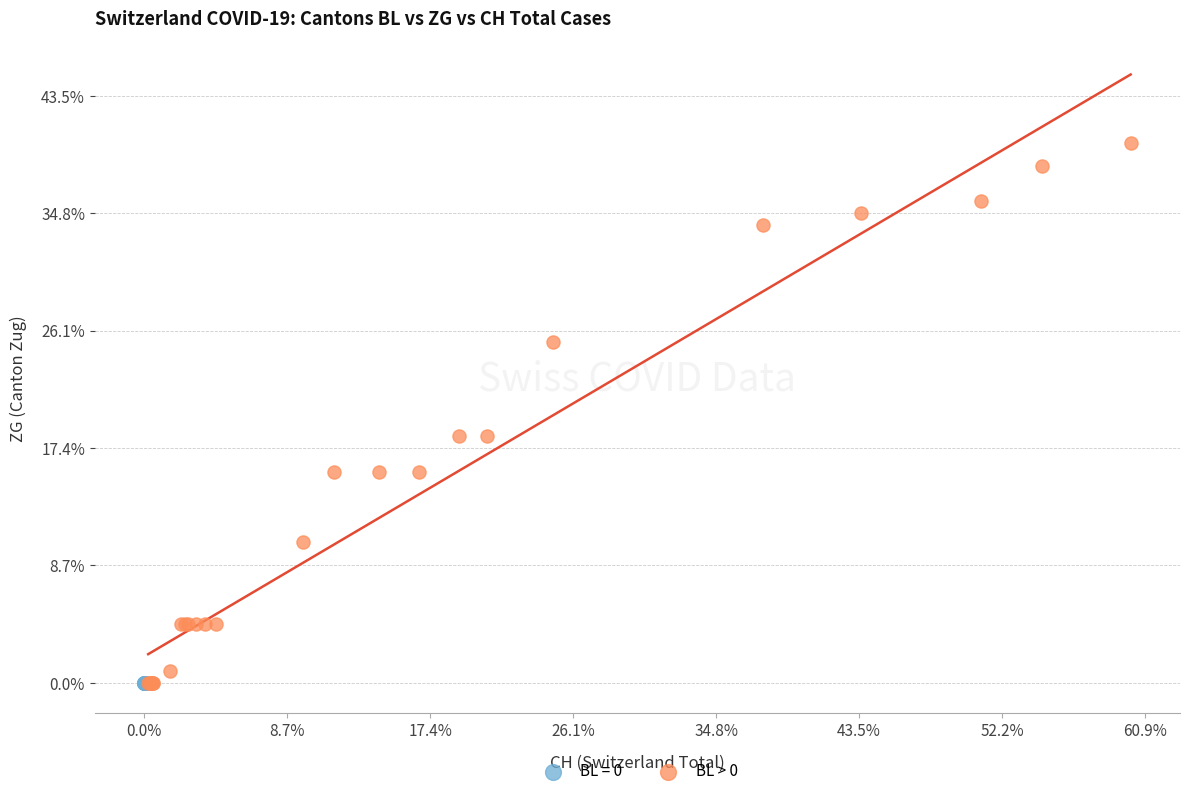

What are all the series names shown in the legend?

BL = 0, BL > 0